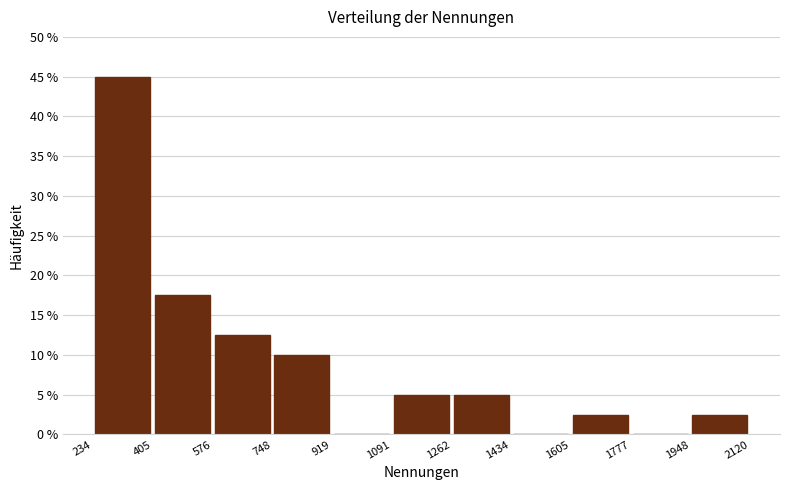

Reading left to right, transcribe this chart: for each bar, give the range it covers on the x-axis and its height. The values are not printed on the chart, so give them approximately, as read against the axis.

234 to 405: 45.0
405 to 576: 17.5
576 to 748: 12.5
748 to 919: 10.0
919 to 1091: 0
1091 to 1262: 5.0
1262 to 1434: 5.0
1434 to 1605: 0
1605 to 1777: 2.5
1777 to 1948: 0
1948 to 2120: 2.5